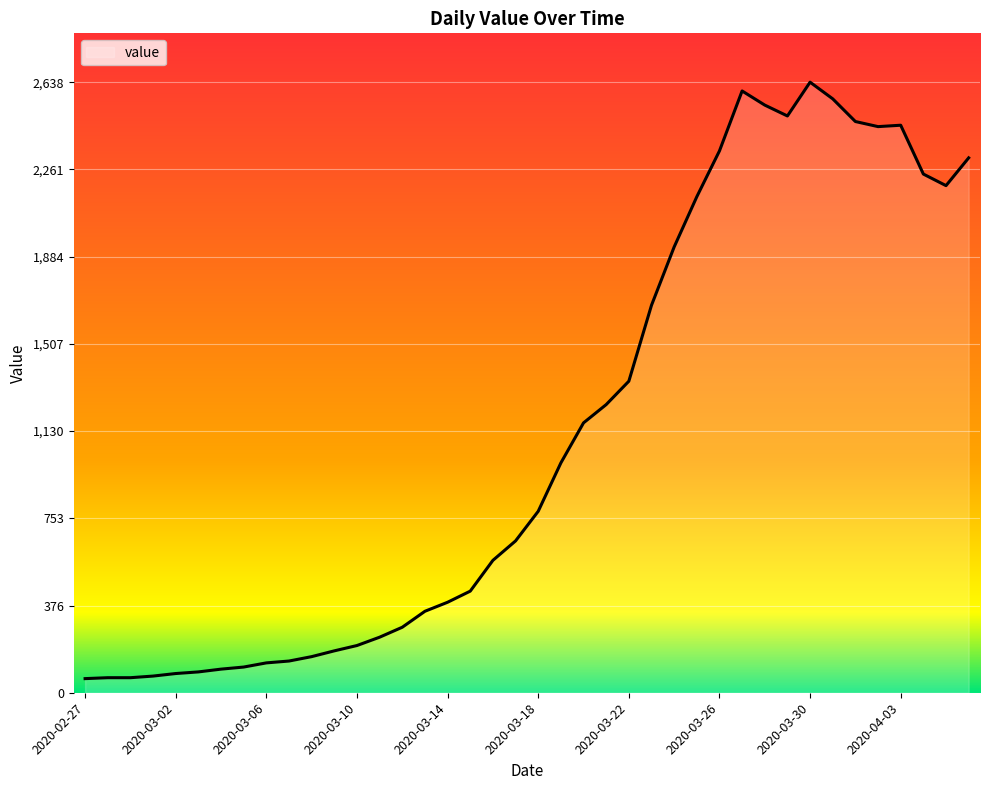

What is the difference between the maximum and second lowest values?

2573